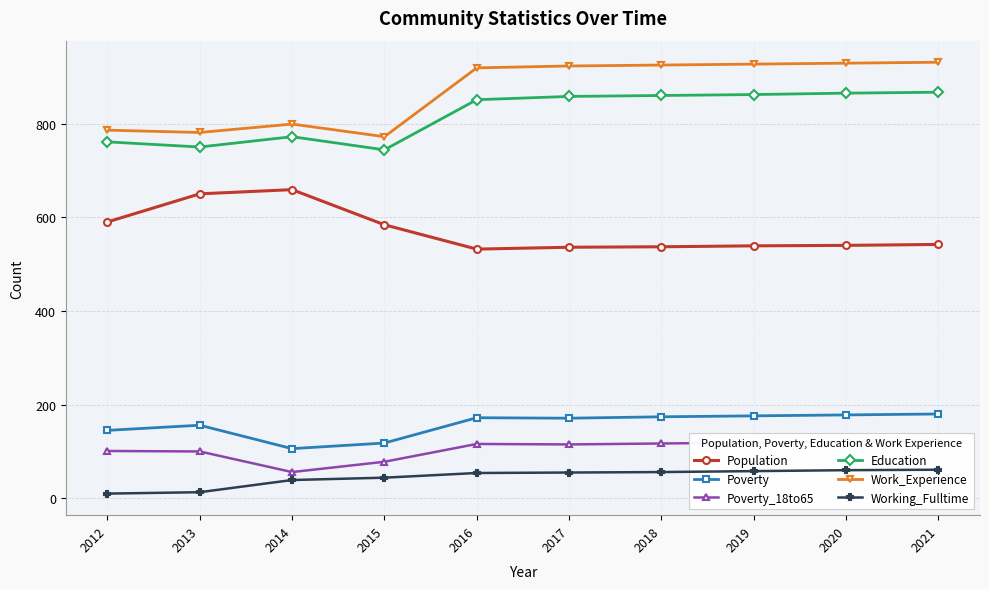

How many categories are shown in the chart?

10